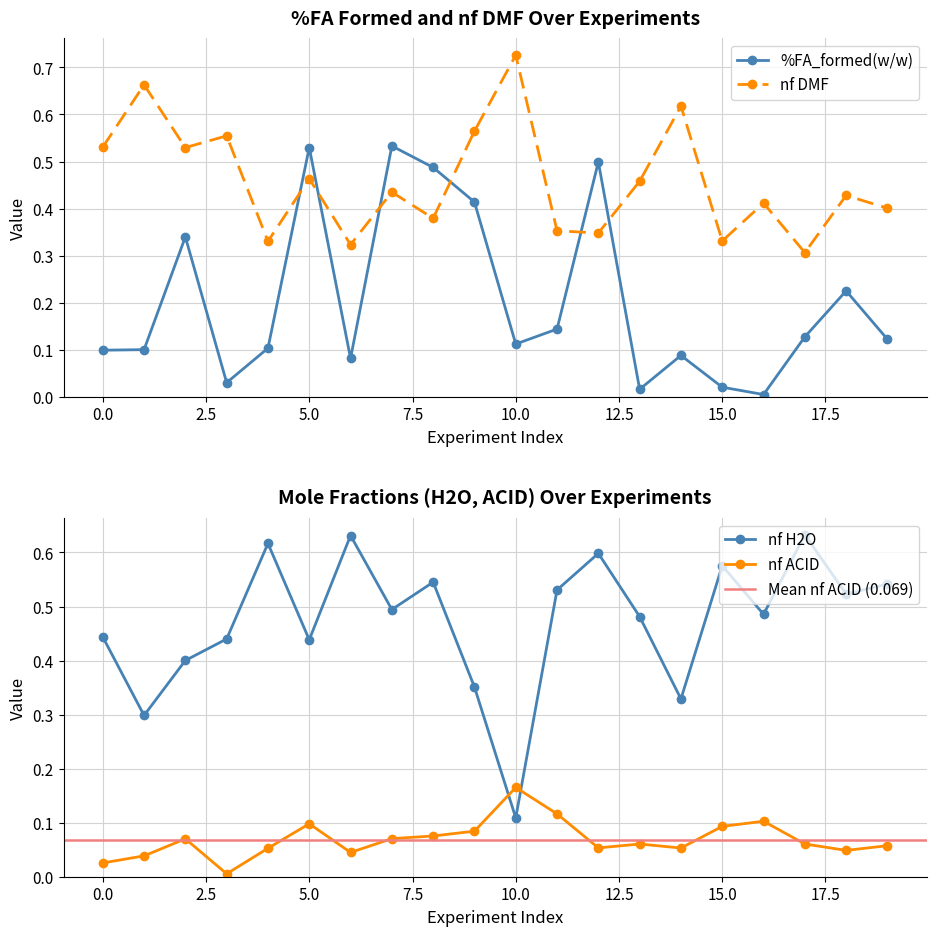

Reading left to right, what are all the values shown in this chart?

%FA_formed(w/w): 0.1	0.1	0.3	0.0	0.1	0.5	0.1	0.5	0.5	0.4	0.1	0.1	0.5	0.0	0.1	0.0	0.0	0.1	0.2	0.1
nf DMF: 0.5	0.7	0.5	0.6	0.3	0.5	0.3	0.4	0.4	0.6	0.7	0.4	0.3	0.5	0.6	0.3	0.4	0.3	0.4	0.4
nf H2O: 0.4	0.3	0.4	0.4	0.6	0.4	0.6	0.5	0.5	0.4	0.1	0.5	0.6	0.5	0.3	0.6	0.5	0.6	0.5	0.5
nf ACID: 0.0	0.0	0.1	0.0	0.1	0.1	0.0	0.1	0.1	0.1	0.2	0.1	0.1	0.1	0.1	0.1	0.1	0.1	0.0	0.1